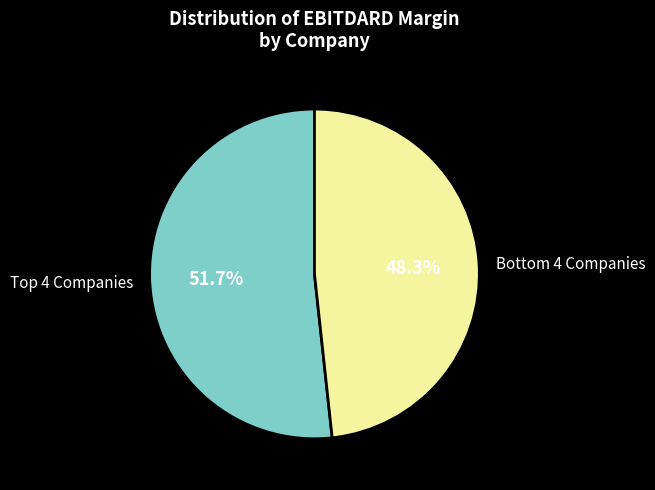

What is the largest slice in the pie chart?

Top 4 Companies